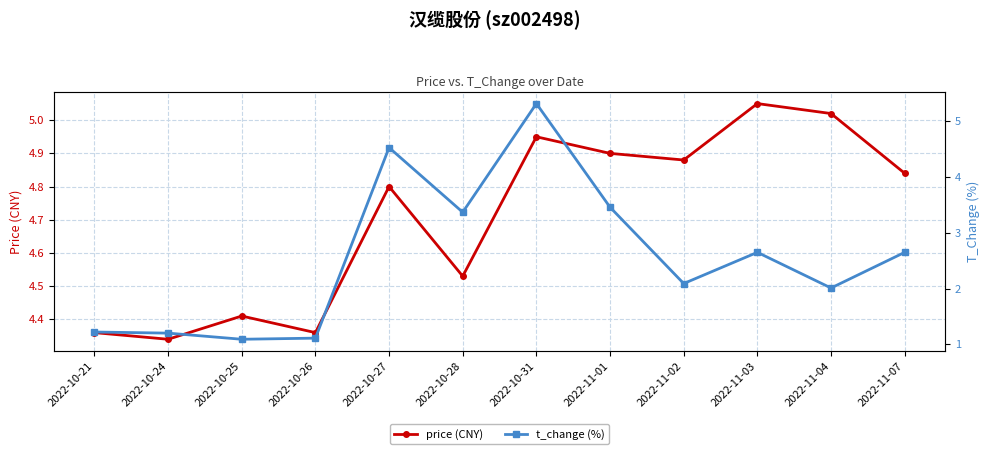

How many intersections are there between t_change (%) and price (CNY)?

2